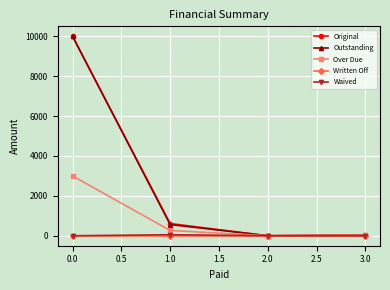

What is the average value of the Waived series?

12.8